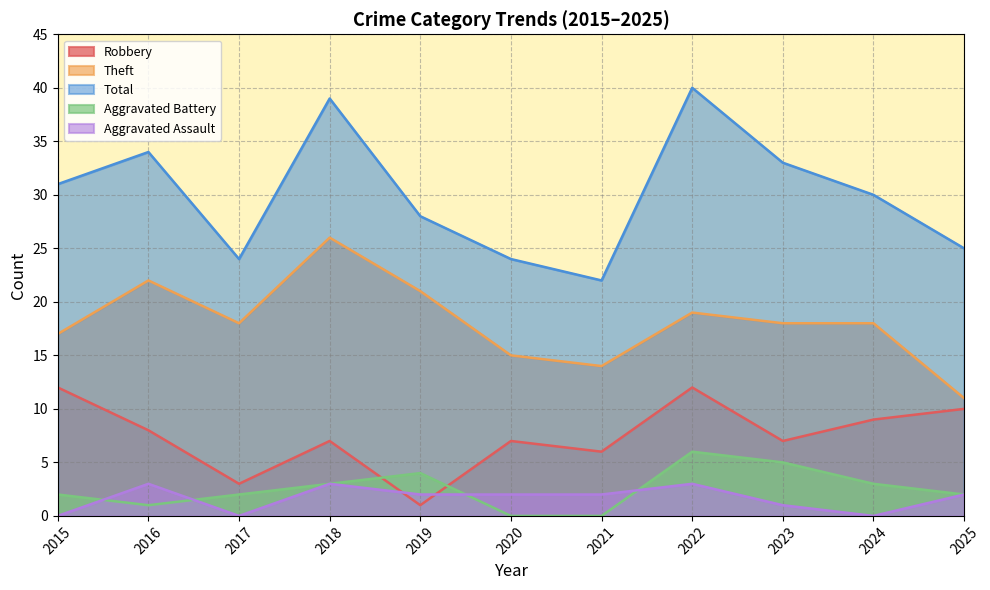

What is the spread (max minus min) of values at 2021?

22